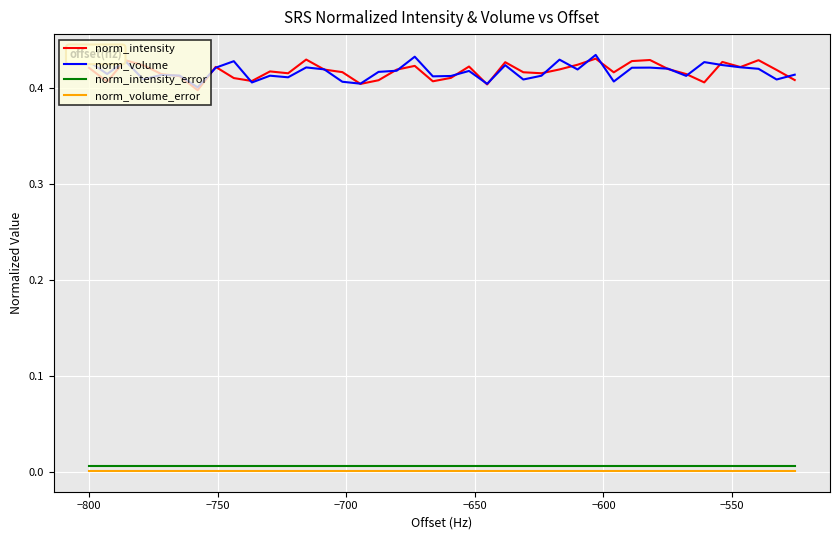

True or false: norm_intensity and norm_intensity_error cross at least once.

False